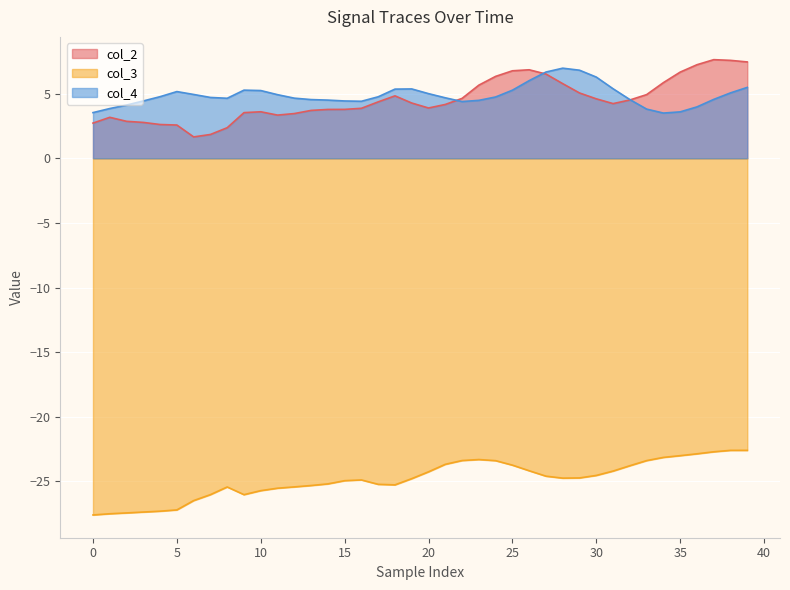

Which series has the largest total across all categories?

col_4